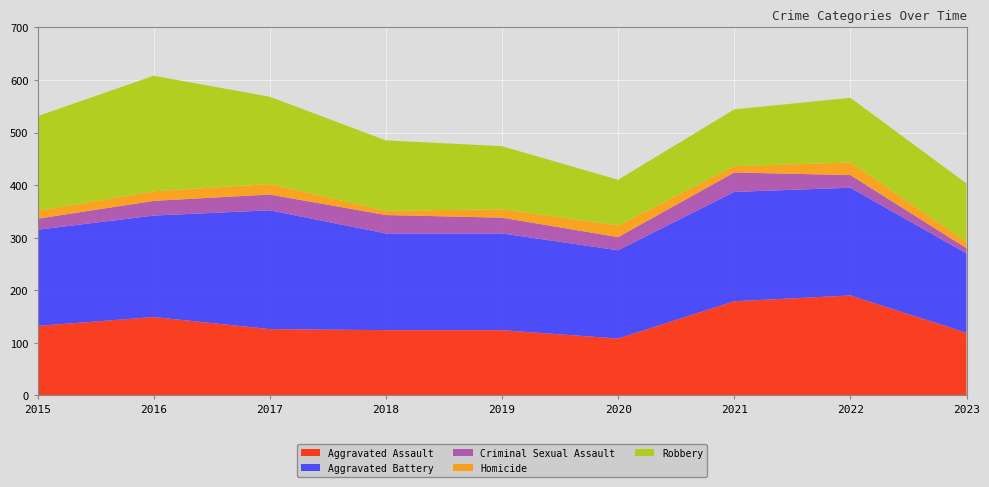

Reading left to right, transcribe all the data shown in this chart.

Aggravated Assault: 2015=132	2016=149	2017=126	2018=124	2019=124	2020=108	2021=179	2022=190	2023=119
Aggravated Battery: 2015=183	2016=193	2017=226	2018=184	2019=184	2020=168	2021=208	2022=205	2023=151
Criminal Sexual Assault: 2015=21	2016=28	2017=30	2018=35	2019=30	2020=25	2021=37	2022=24	2023=10
Homicide: 2015=15	2016=18	2017=20	2018=8	2019=16	2020=22	2021=12	2022=24	2023=12
Robbery: 2015=180	2016=220	2017=166	2018=134	2019=120	2020=87	2021=108	2022=123	2023=111